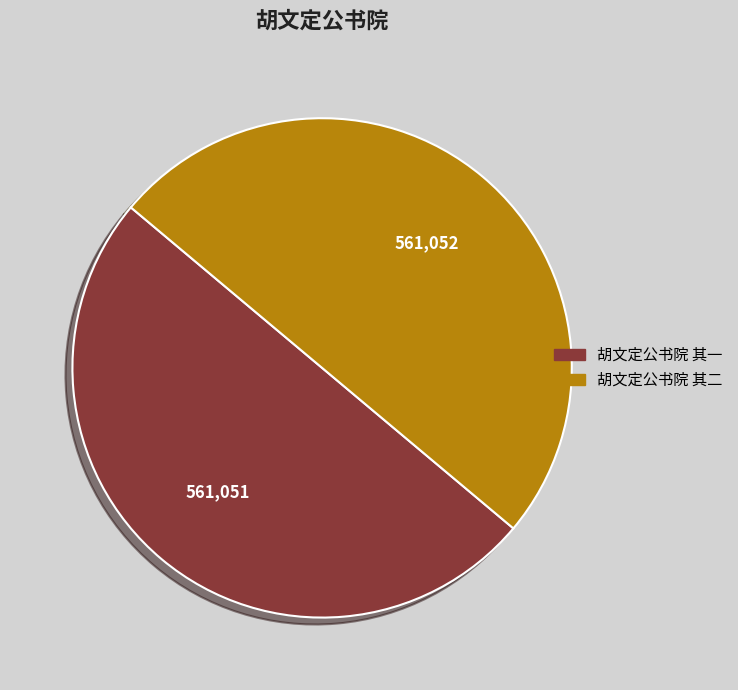

Do 胡文定公书院 其二 and 胡文定公书院 其一 together represent more than half of the pie?

Yes